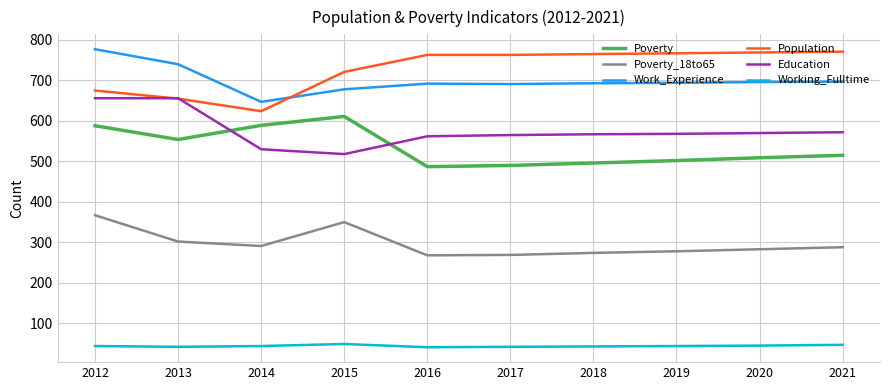

At which category is the sum across all series the highest?

2012